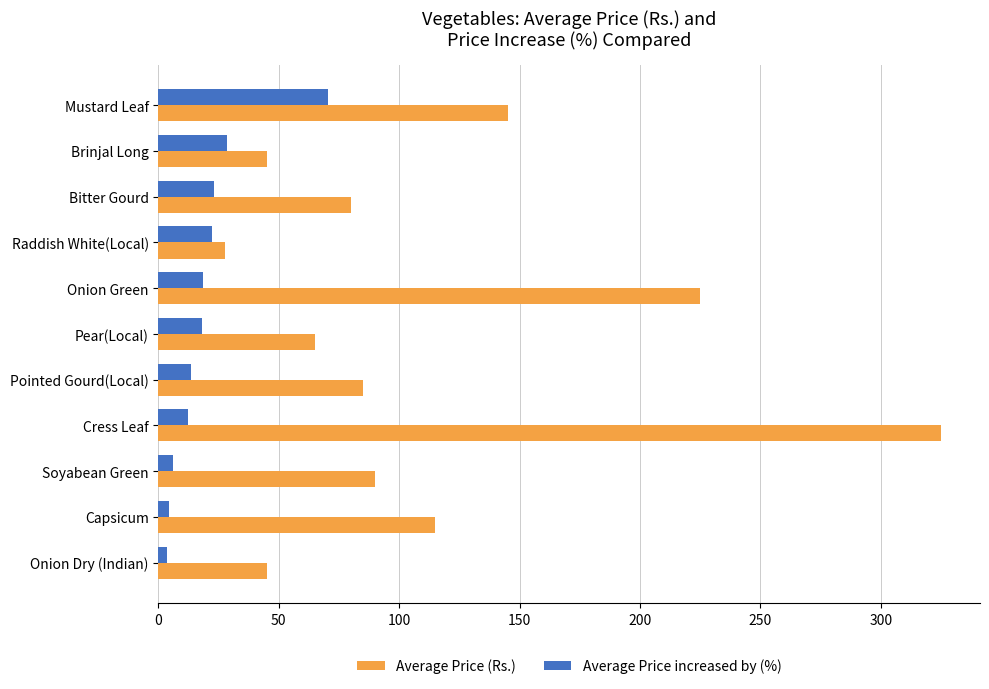

Which label corresponds to the largest value in the chart?

Cress Leaf